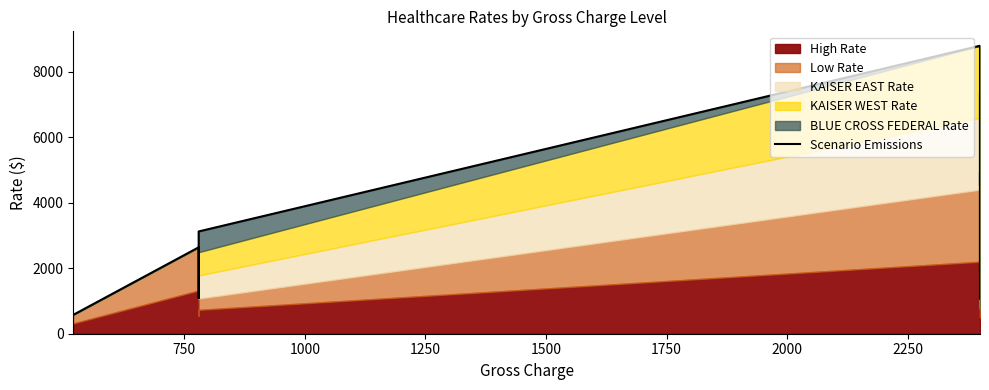

Reading left to right, list all the values displayed in this chart.

577.0	2640.0	2640.0	1090.0	3124.9	8800.0	4515.0	4938.0	2494.0	1795.0	4400.1	7377.2	5737.2	1795.0	1073.4